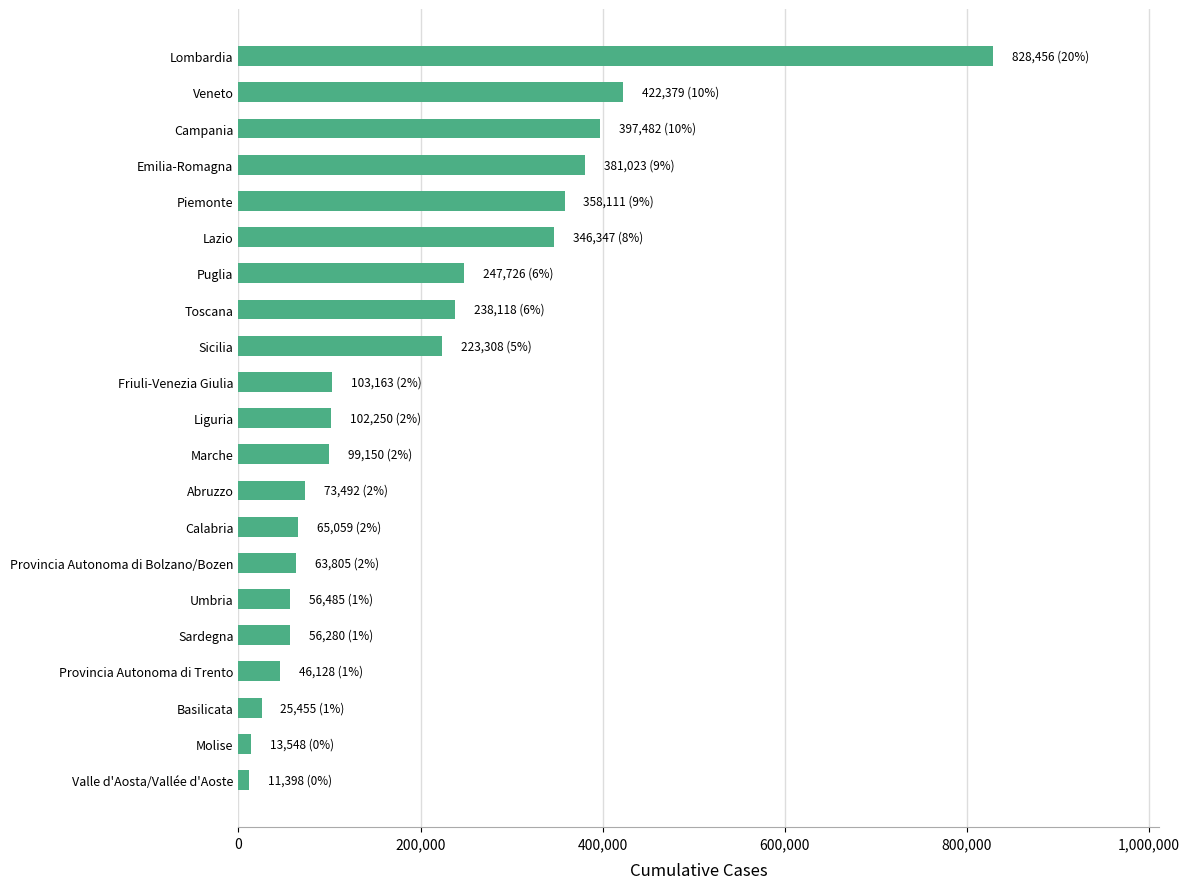

Approximately how many times larger is the value at Abruzzo compared to Toscana?

0.3